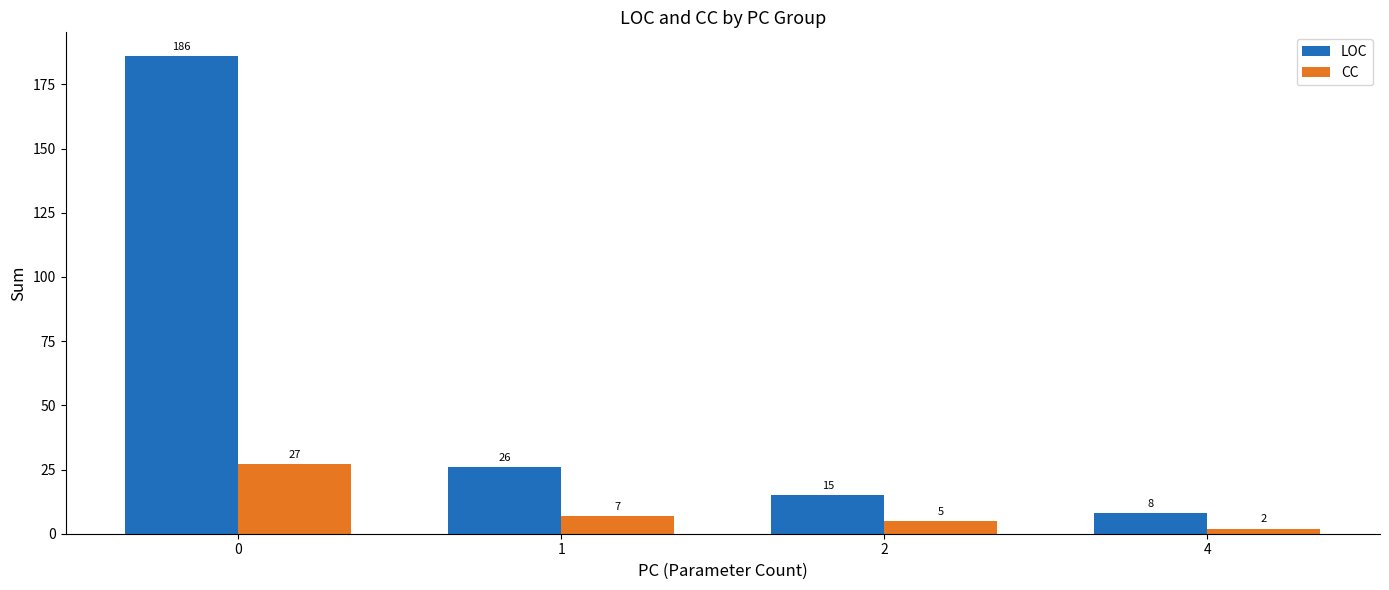

What is the difference between the second highest and minimum values in the CC series?

5